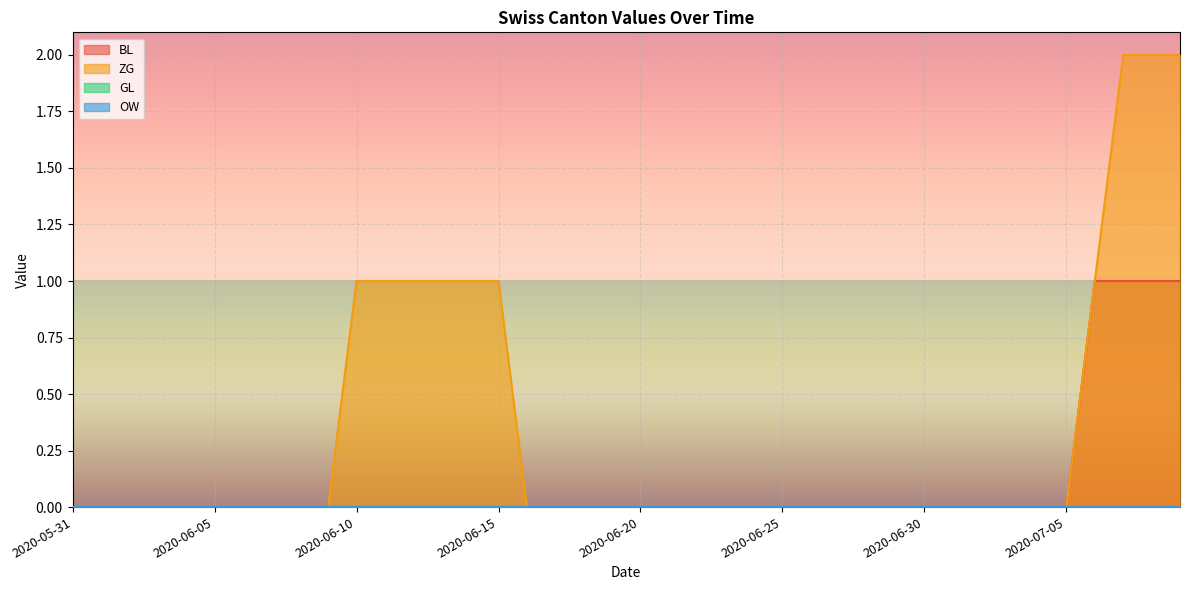

True or false: ZG and BL intersect in this chart.

False